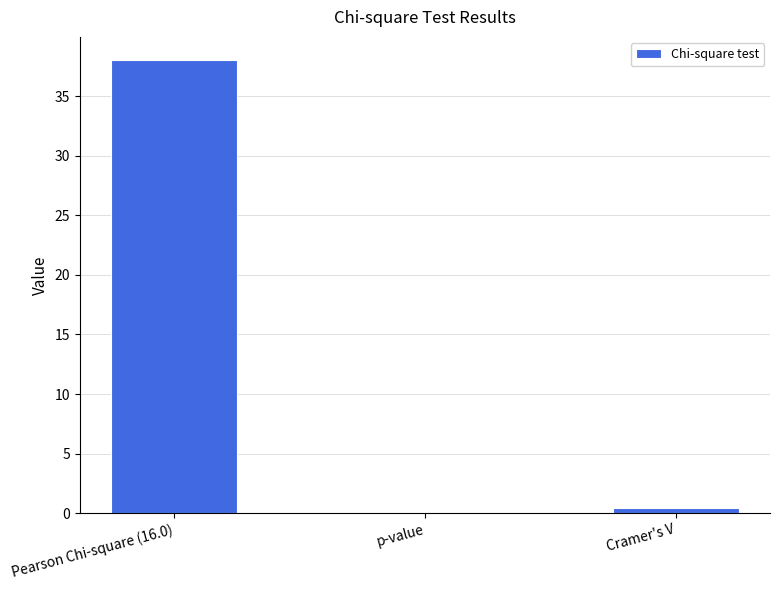

What is the change in value from p-value to Cramer's V?

+0.4